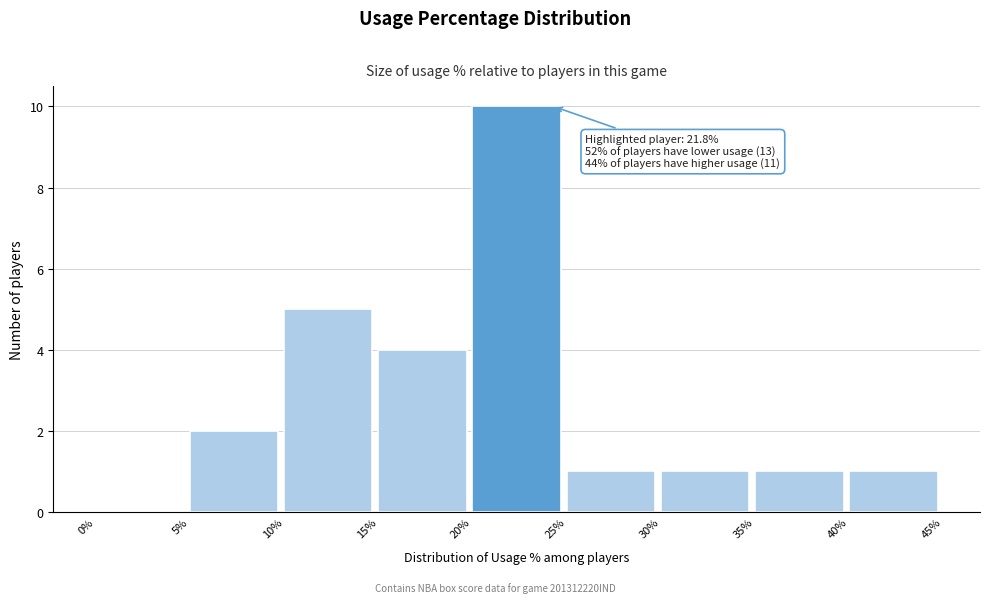

Over which range of the x-axis is the bar tallest?

20% to 25%